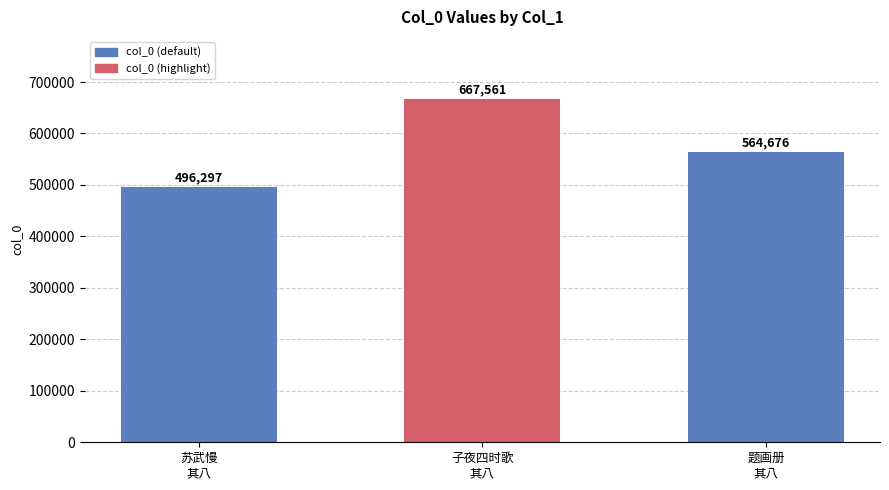

What is the change in value from 子夜四时歌
其八 to 题画册
其八?

-102885